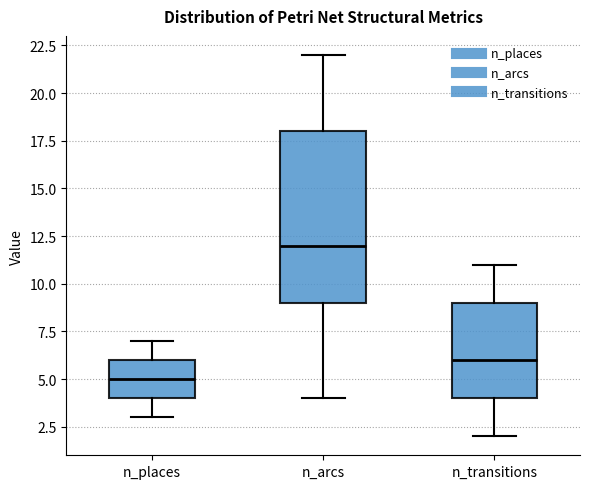

Reading left to right, read every box against the y-axis: the position of its median line, the range the box covers, and the ends of its whiskers. The values are not printed on the chart, so give them approximately, as read against the axis.

n_places: median 5, box 4 to 6, whiskers 3 to 7
n_arcs: median 12, box 9 to 18, whiskers 4 to 22
n_transitions: median 6, box 4 to 9, whiskers 2 to 11